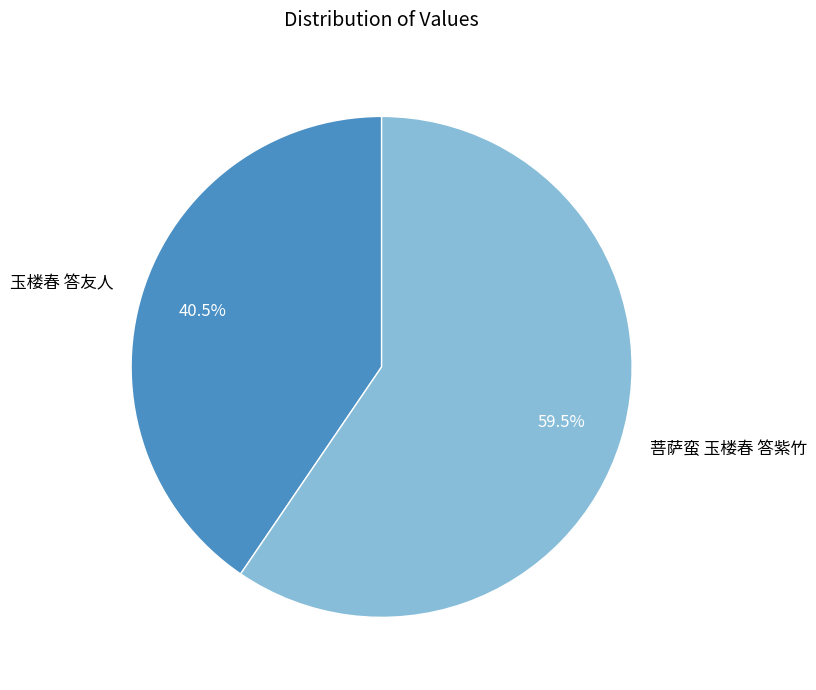

Rank the categories by value from lowest to highest.

玉楼春 答友人, 菩萨蛮 玉楼春 答紫竹